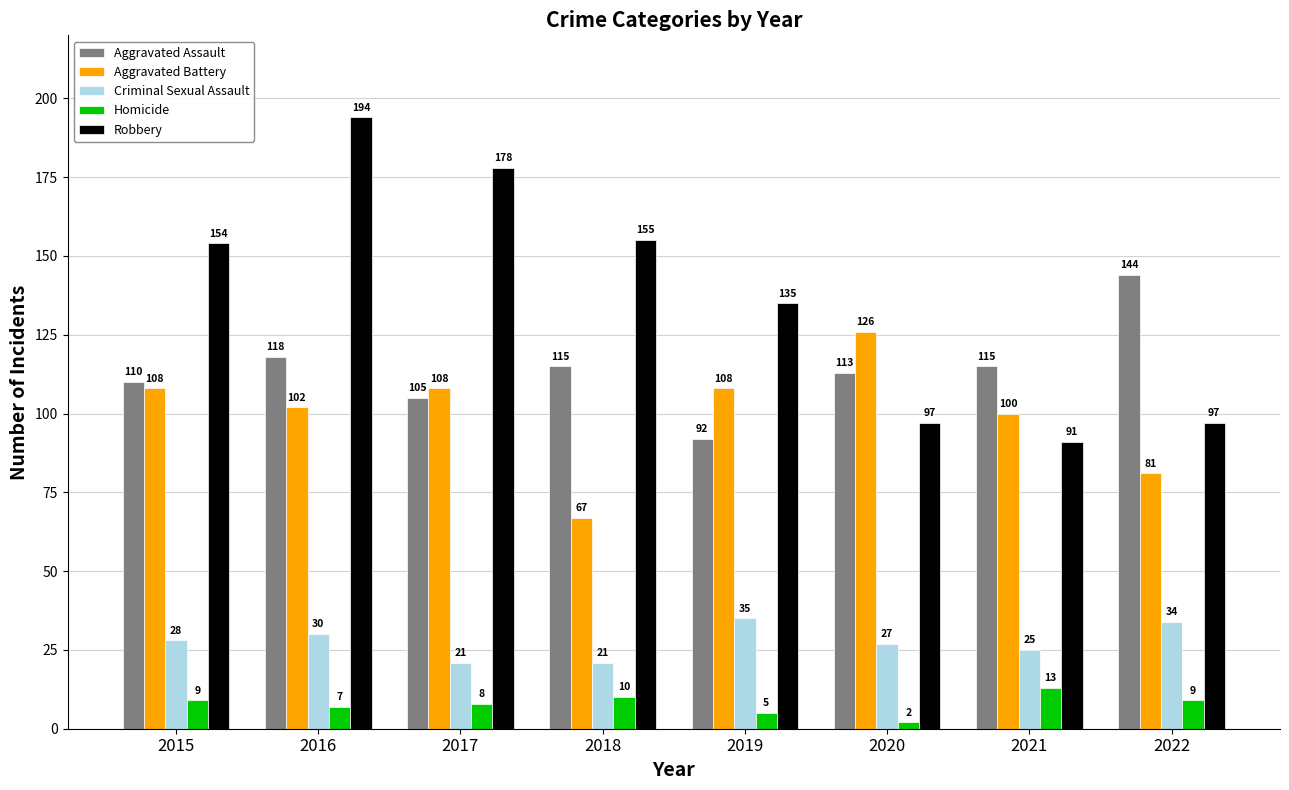

At how many categories does at least one series exceed 95?

8